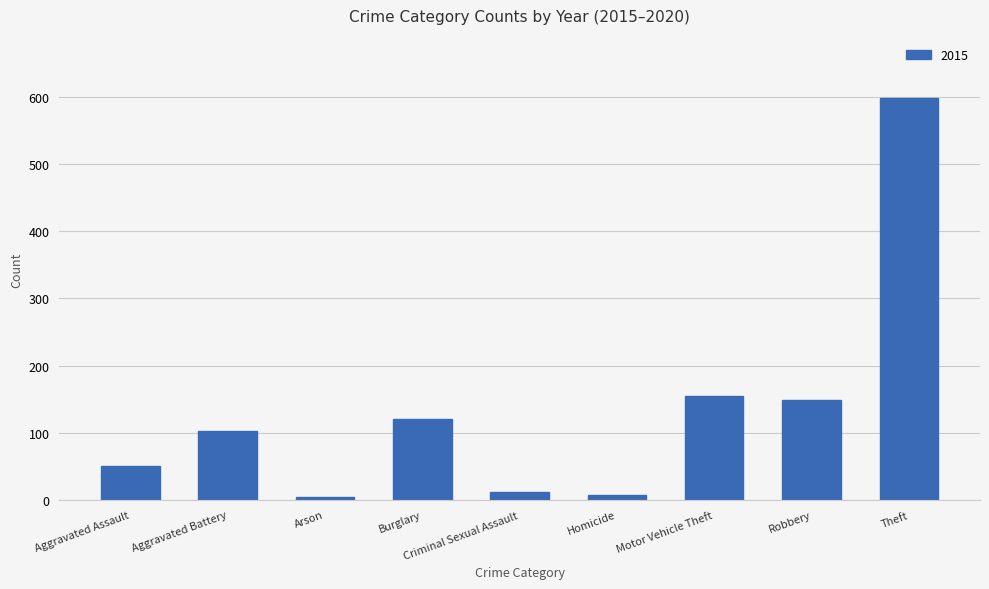

What position from the left is Burglary?

4